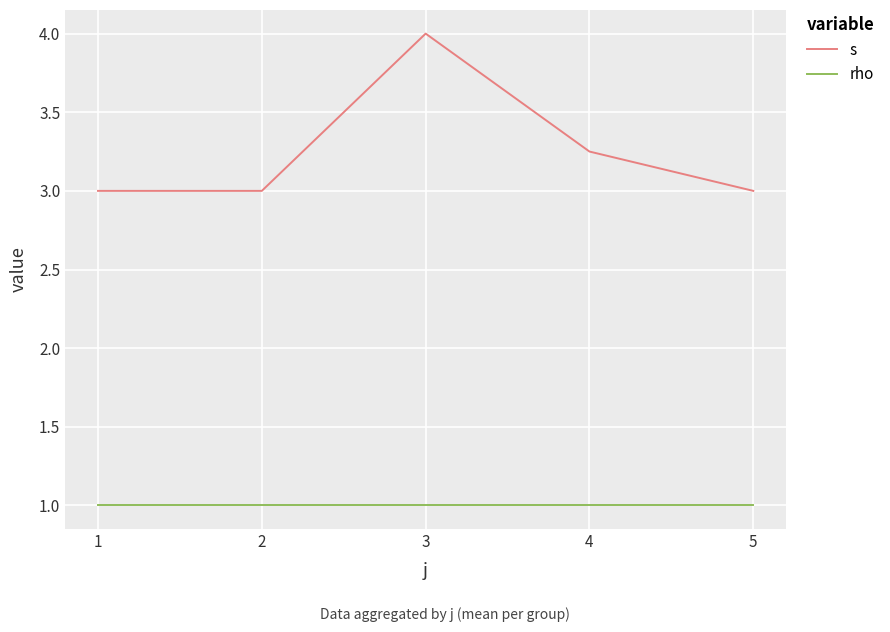

What is the difference between the maximum and minimum values in the s series?

1.0